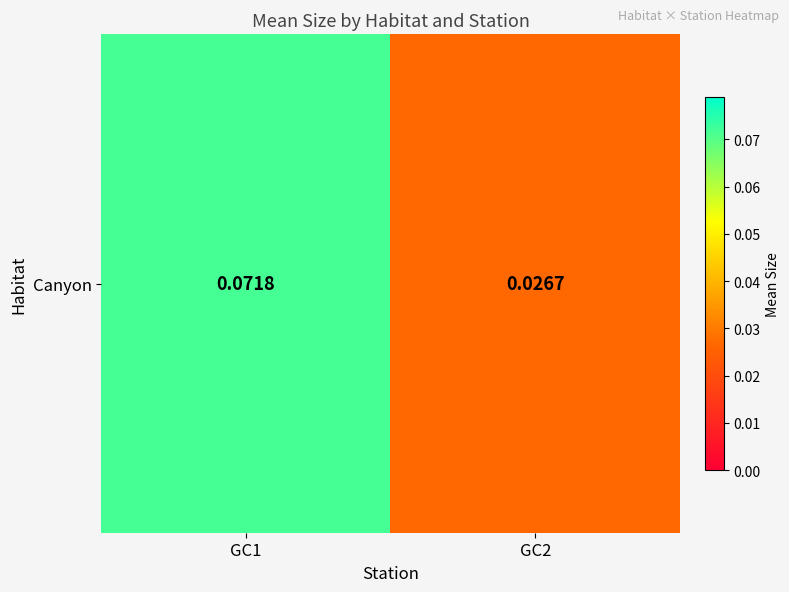

List the labels in order of value, largest first.

GC1, GC2